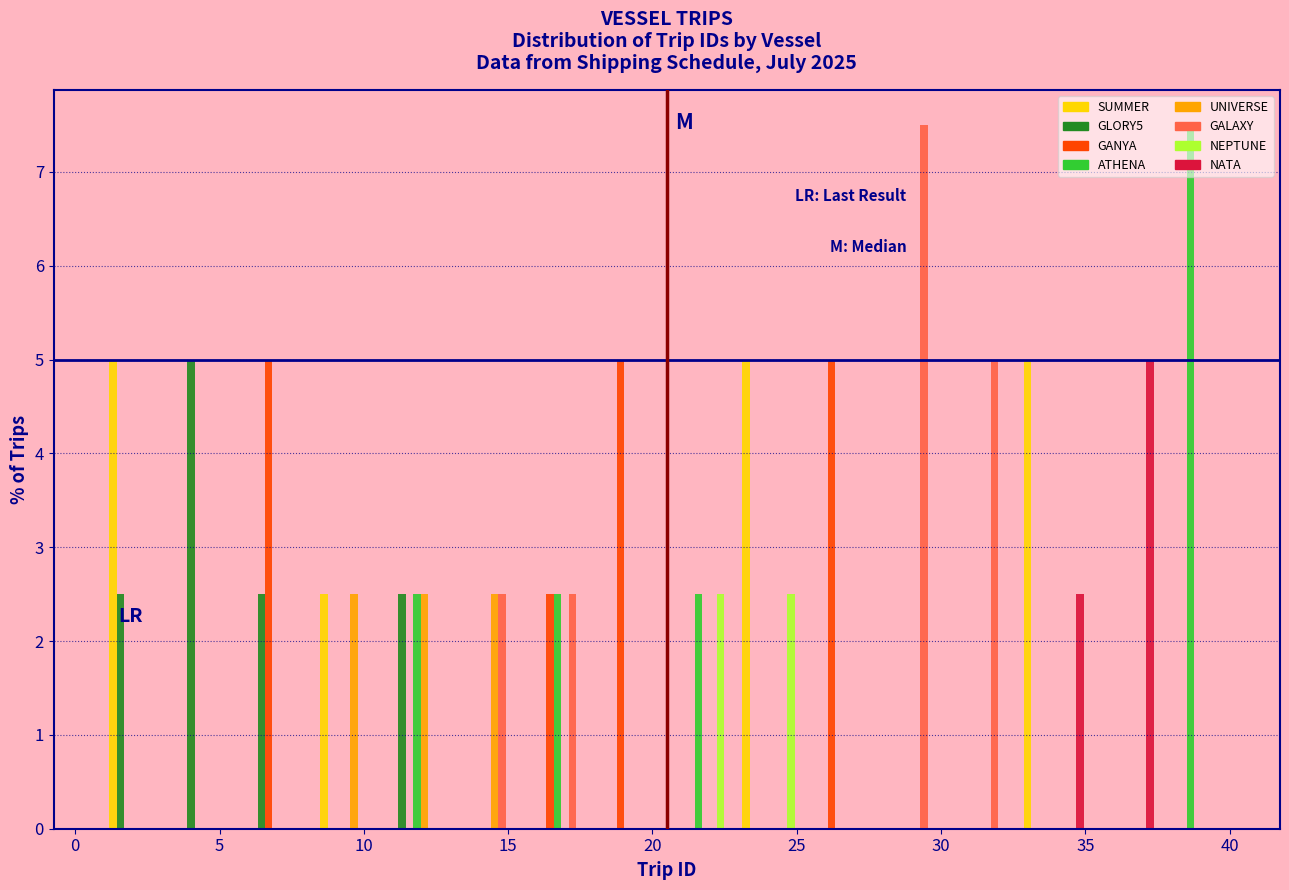

Reading left to right, transcribe this chart: for each range on the x-axis, give the height of each series' bar. Neither the bar edges nor the heights are printed on the chart, so give them approximately, as read against the axes.

1.0 to 3.5: SUMMER=5.0	GLORY5=2.5	GANYA=0	ATHENA=0	UNIVERSE=0	GALAXY=0	NEPTUNE=0	NATA=0
3.5 to 6.0: SUMMER=0	GLORY5=5.0	GANYA=0	ATHENA=0	UNIVERSE=0	GALAXY=0	NEPTUNE=0	NATA=0
6.0 to 8.5: SUMMER=0	GLORY5=2.5	GANYA=5.0	ATHENA=0	UNIVERSE=0	GALAXY=0	NEPTUNE=0	NATA=0
8.5 to 11.0: SUMMER=2.5	GLORY5=0	GANYA=0	ATHENA=0	UNIVERSE=2.5	GALAXY=0	NEPTUNE=0	NATA=0
11.0 to 13.0: SUMMER=0	GLORY5=2.5	GANYA=0	ATHENA=2.5	UNIVERSE=2.5	GALAXY=0	NEPTUNE=0	NATA=0
13.0 to 15.5: SUMMER=0	GLORY5=0	GANYA=0	ATHENA=0	UNIVERSE=2.5	GALAXY=2.5	NEPTUNE=0	NATA=0
15.5 to 18.0: SUMMER=0	GLORY5=0	GANYA=2.5	ATHENA=2.5	UNIVERSE=0	GALAXY=2.5	NEPTUNE=0	NATA=0
18.0 to 20.5: SUMMER=0	GLORY5=0	GANYA=5.0	ATHENA=0	UNIVERSE=0	GALAXY=0	NEPTUNE=0	NATA=0
20.5 to 23.0: SUMMER=0	GLORY5=0	GANYA=0	ATHENA=2.5	UNIVERSE=0	GALAXY=0	NEPTUNE=2.5	NATA=0
23.0 to 25.5: SUMMER=5.0	GLORY5=0	GANYA=0	ATHENA=0	UNIVERSE=0	GALAXY=0	NEPTUNE=2.5	NATA=0
25.5 to 28.0: SUMMER=0	GLORY5=0	GANYA=5.0	ATHENA=0	UNIVERSE=0	GALAXY=0	NEPTUNE=0	NATA=0
28.0 to 30.5: SUMMER=0	GLORY5=0	GANYA=0	ATHENA=0	UNIVERSE=0	GALAXY=7.5	NEPTUNE=0	NATA=0
30.5 to 32.5: SUMMER=0	GLORY5=0	GANYA=0	ATHENA=0	UNIVERSE=0	GALAXY=5.0	NEPTUNE=0	NATA=0
32.5 to 35.0: SUMMER=5.0	GLORY5=0	GANYA=0	ATHENA=0	UNIVERSE=0	GALAXY=0	NEPTUNE=0	NATA=2.5
35.0 to 37.5: SUMMER=0	GLORY5=0	GANYA=0	ATHENA=0	UNIVERSE=0	GALAXY=0	NEPTUNE=0	NATA=5.0
37.5 to 40.0: SUMMER=0	GLORY5=0	GANYA=0	ATHENA=7.5	UNIVERSE=0	GALAXY=0	NEPTUNE=0	NATA=0